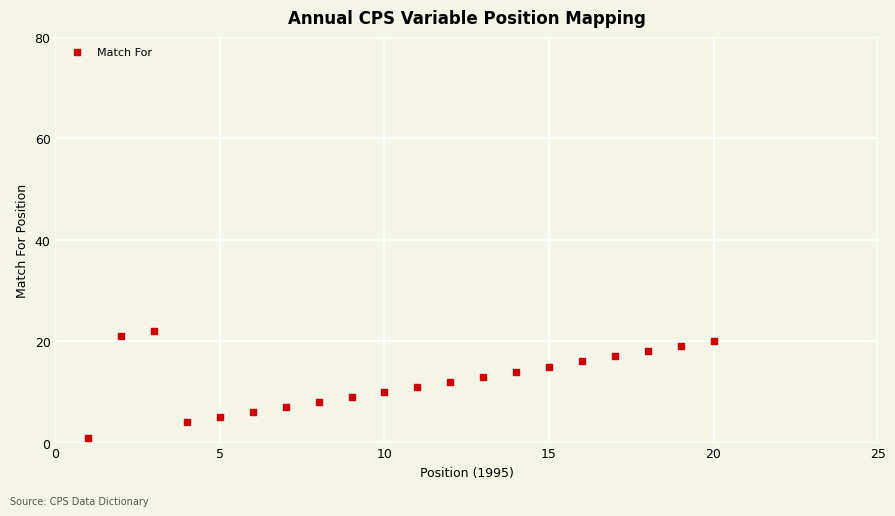

What is the range of Y values (max minus min)?

21